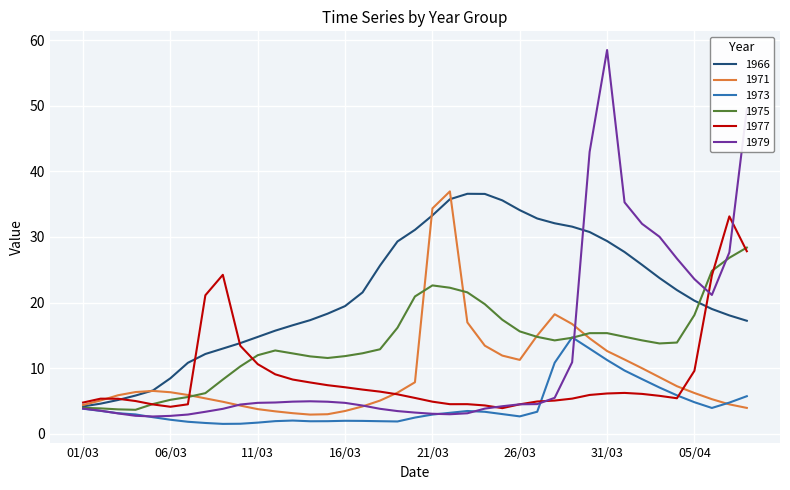

What is the lowest value of the 1975 series?

3.6